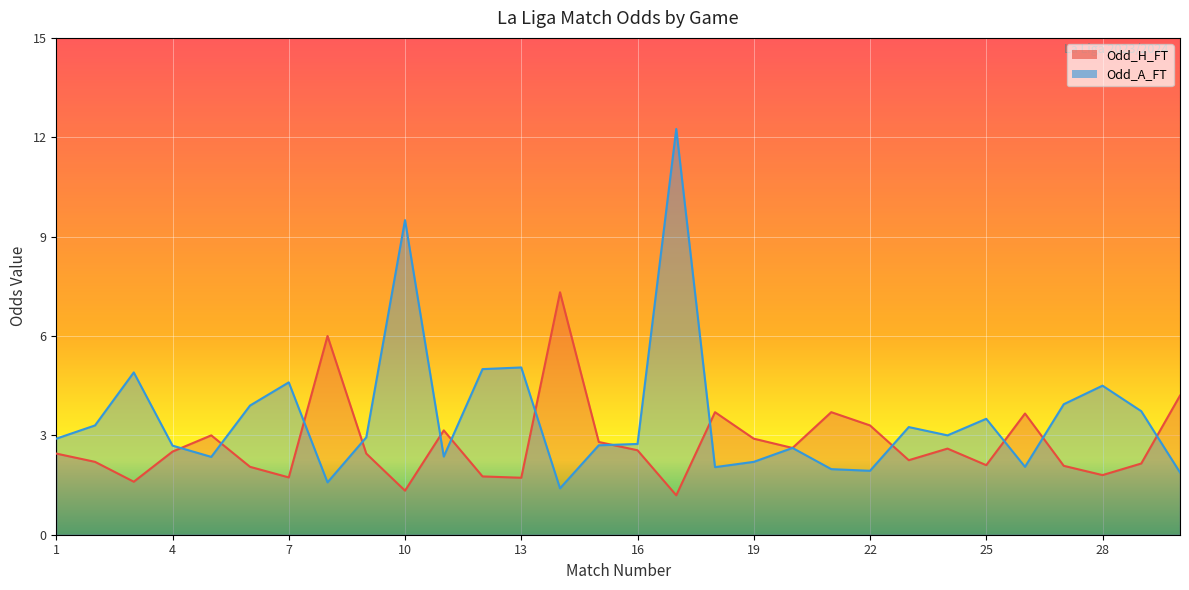

What is the approximate value of Odd_H_FT at 9?

2.5